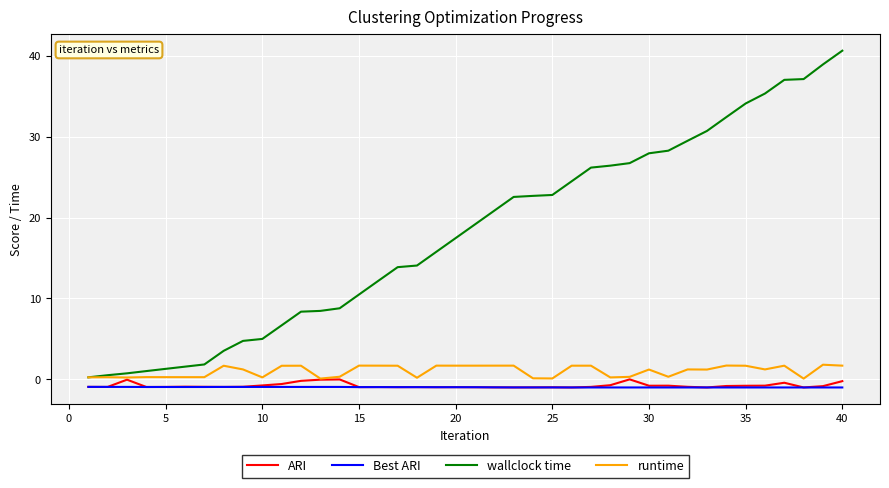

What is the maximum value for runtime?

1.8